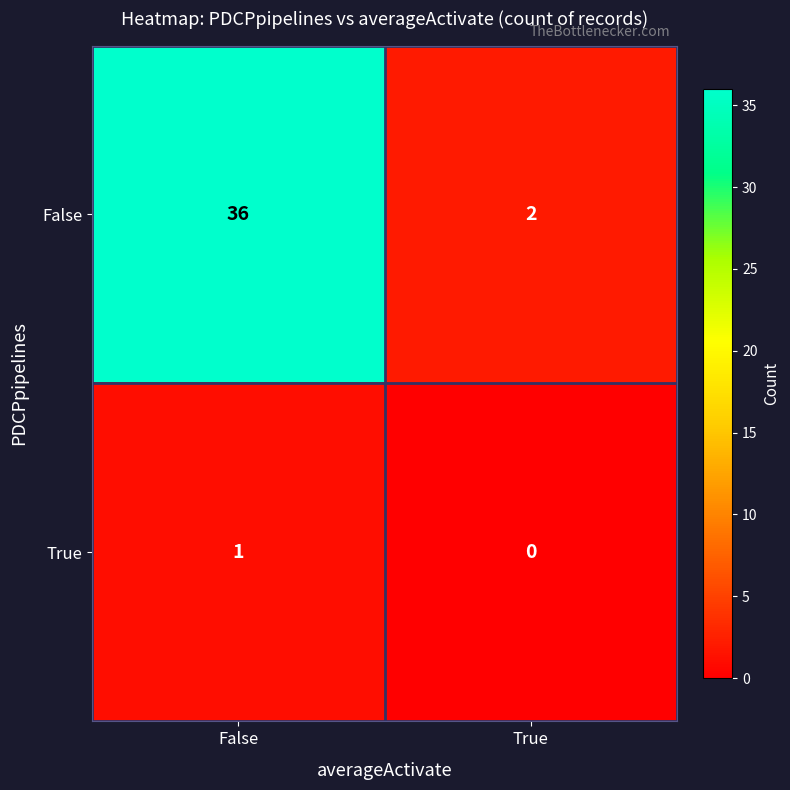

What is the sum of all False values?

38